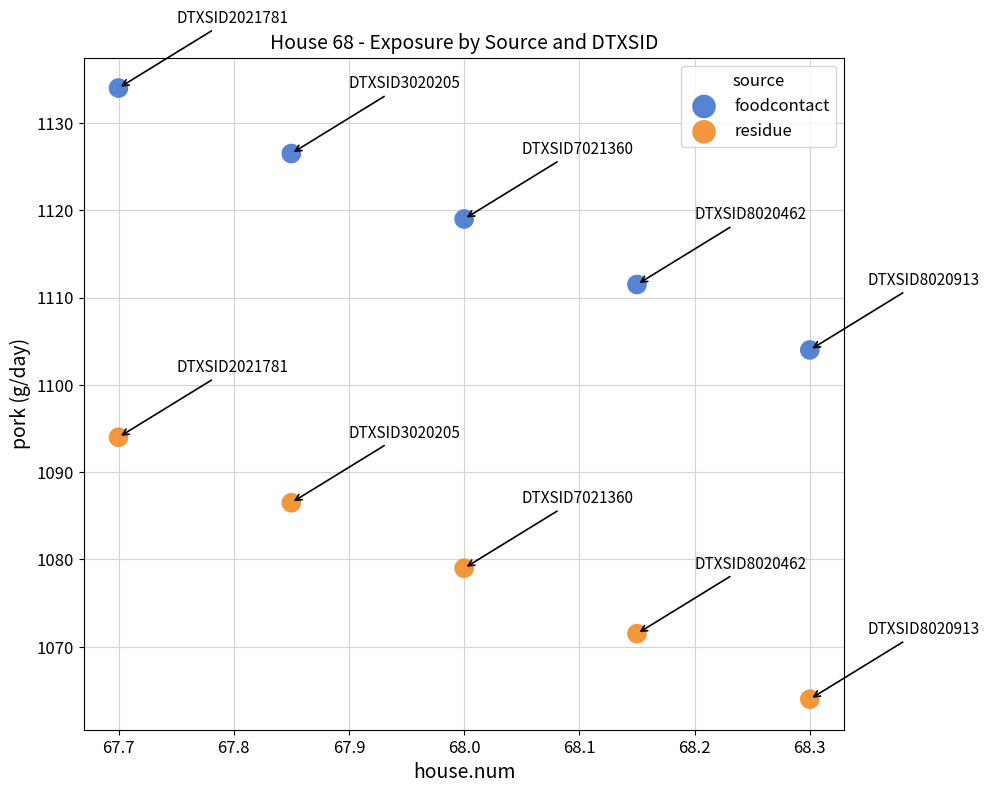

Which series reaches the maximum Y coordinate?

foodcontact